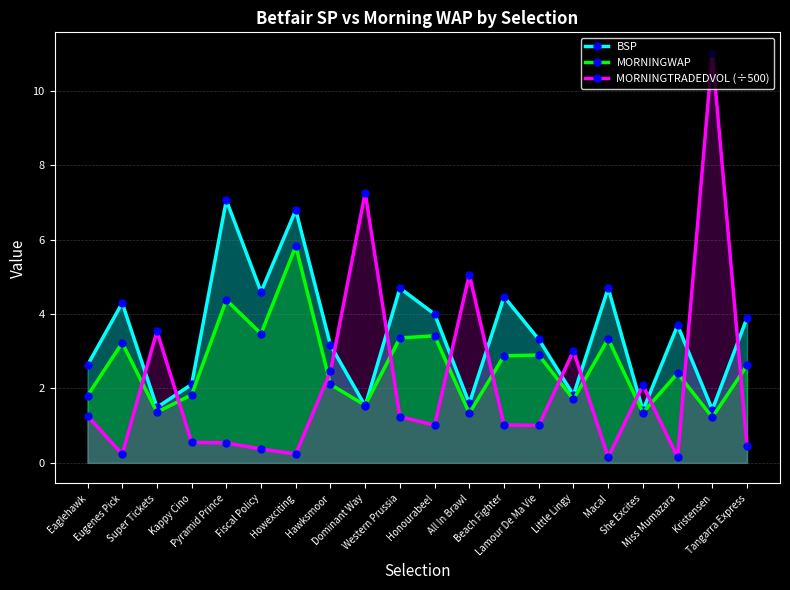

What is the label of the 10th point from the right?

Honourabeel